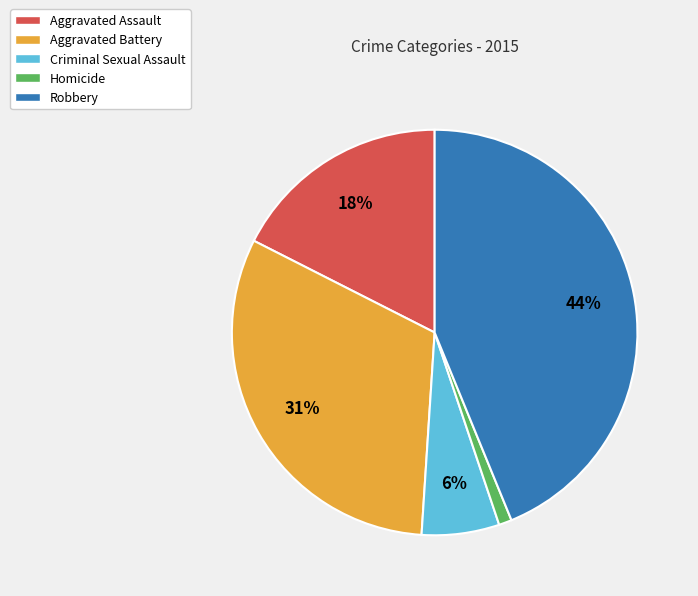

Count the number of slices in the pie.

5